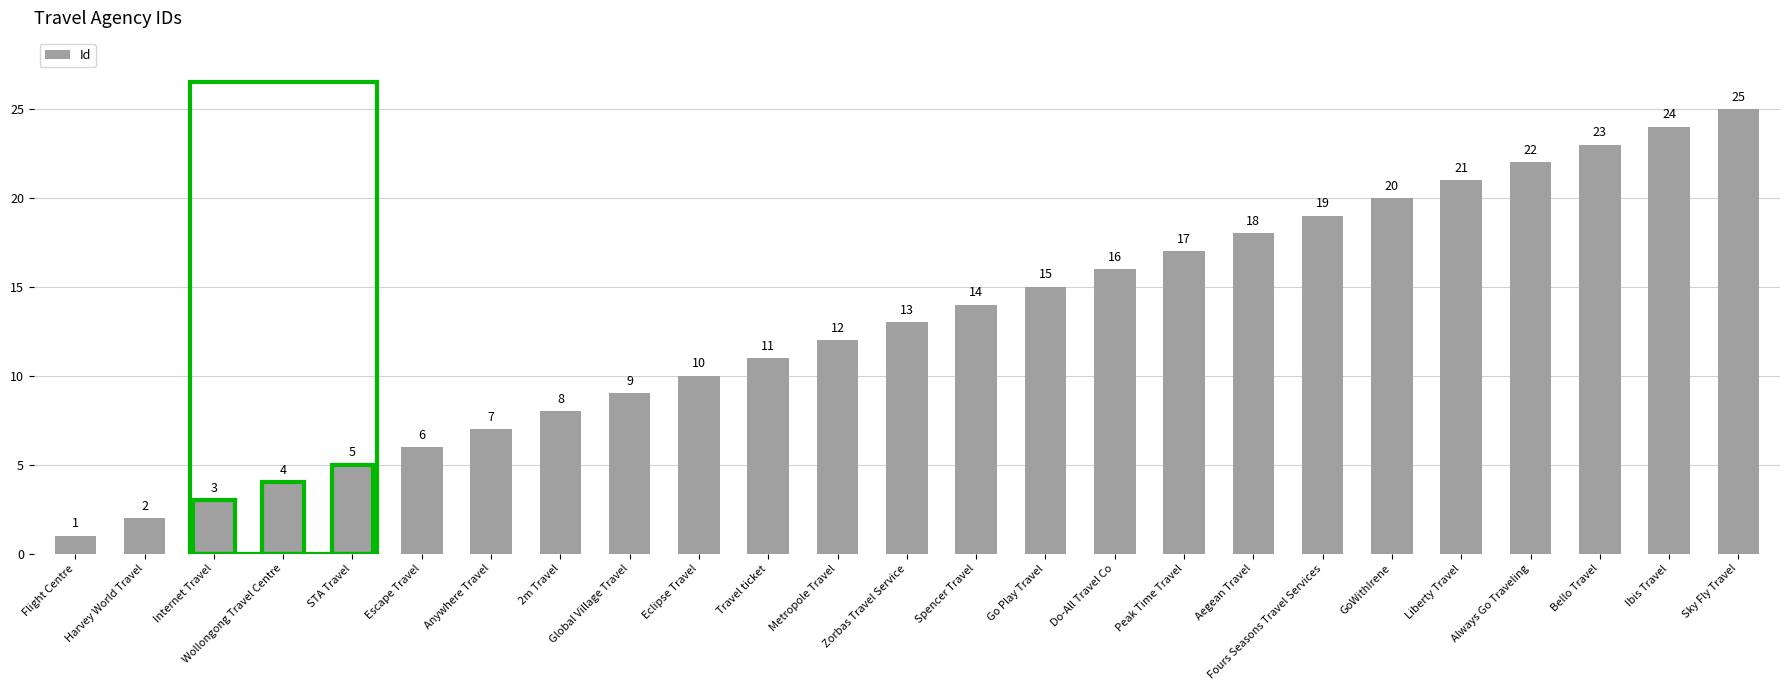

What is the label of the 21st bar from the right?

STA Travel